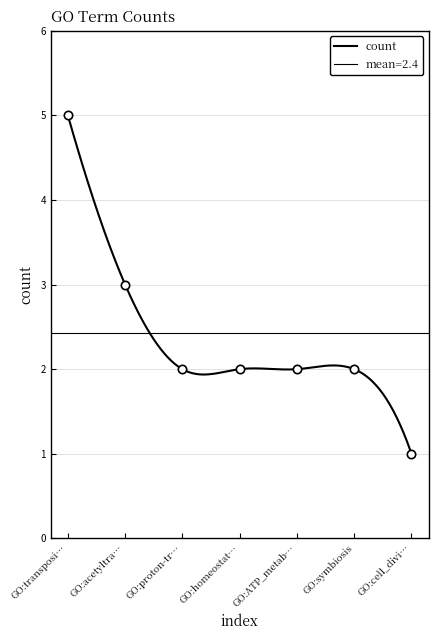

Reading left to right, transcribe all the data shown in this chart.

5	3	2	2	2	2	1